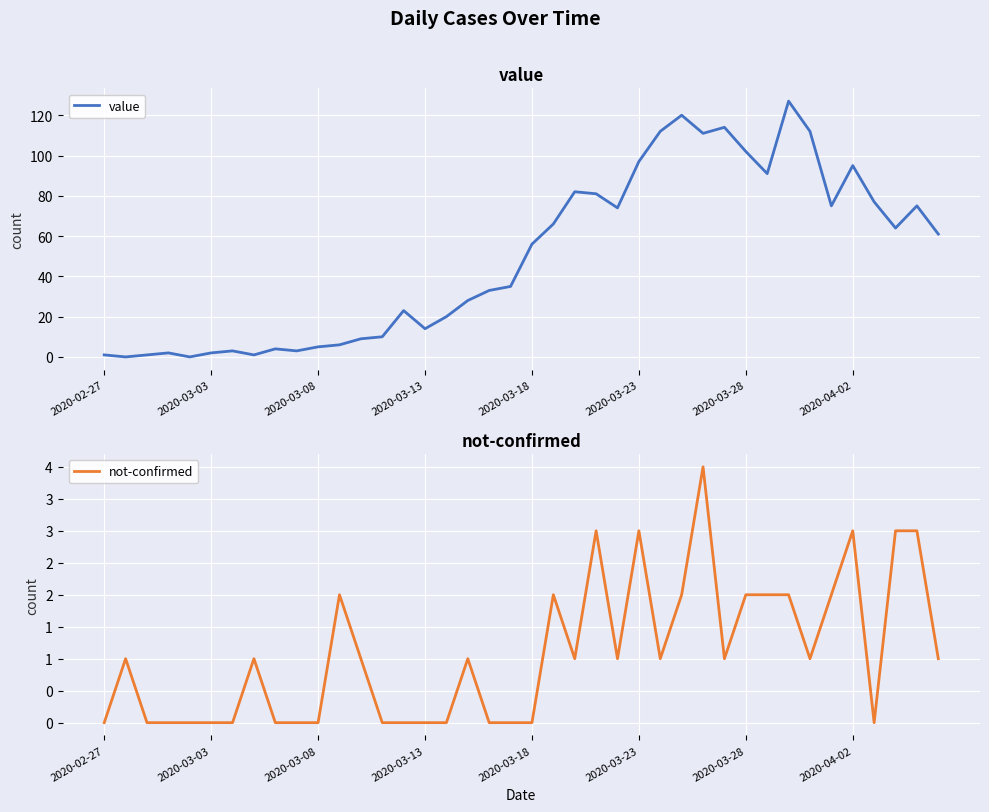

Which series has the widest spread of values?

value